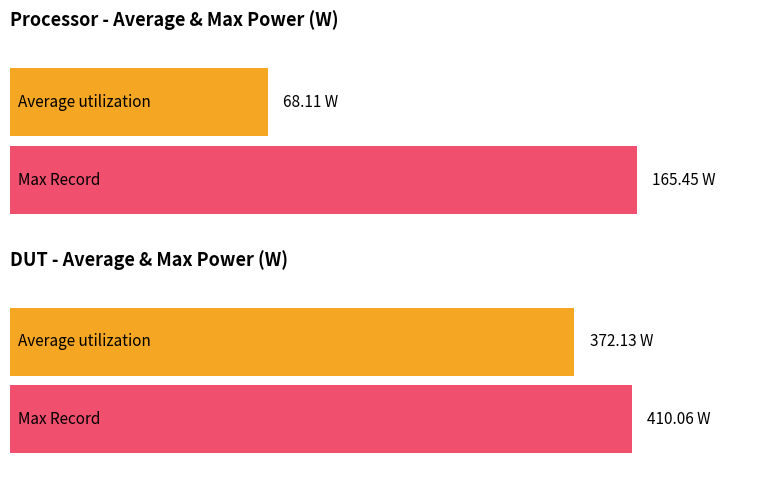

The Processor series shows 84.7 at Max Record (w). True or false?

False